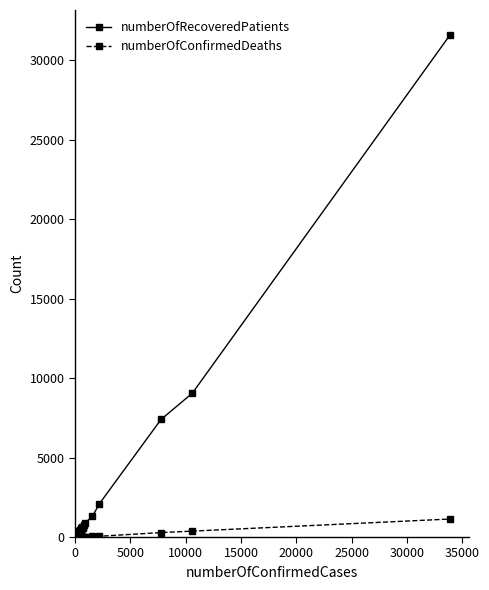

Which series has the largest range (max minus min)?

numberOfRecoveredPatients